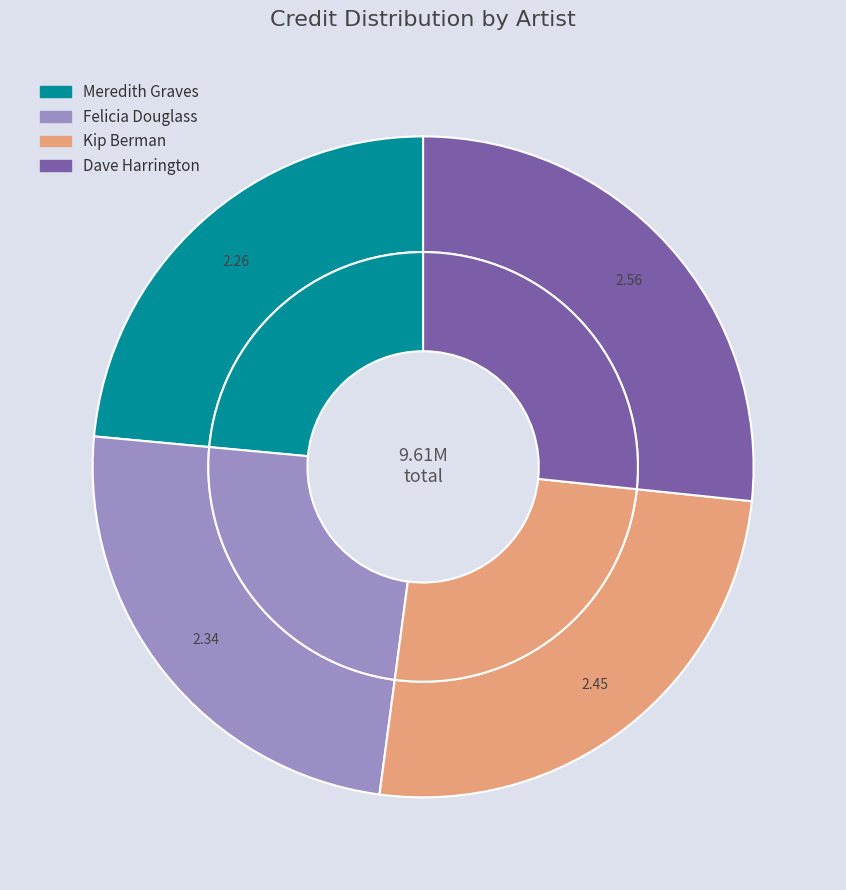

What percentage is the Dave Harrington slice, to the nearest percent?

27%